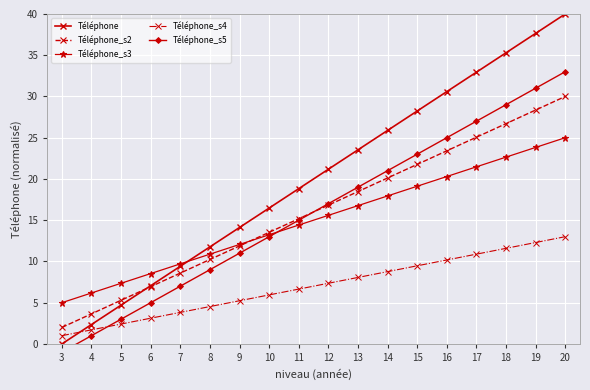

How many data points in Téléphone are above 21?

9